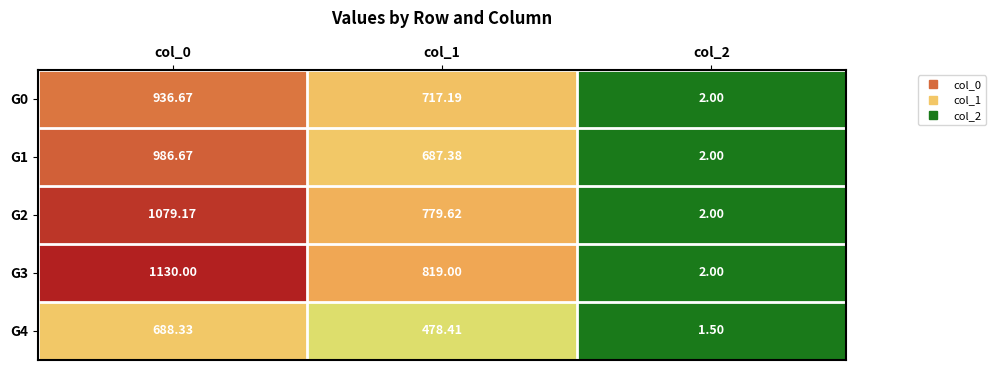

Which series changed the most between col_0 and col_2?

G3